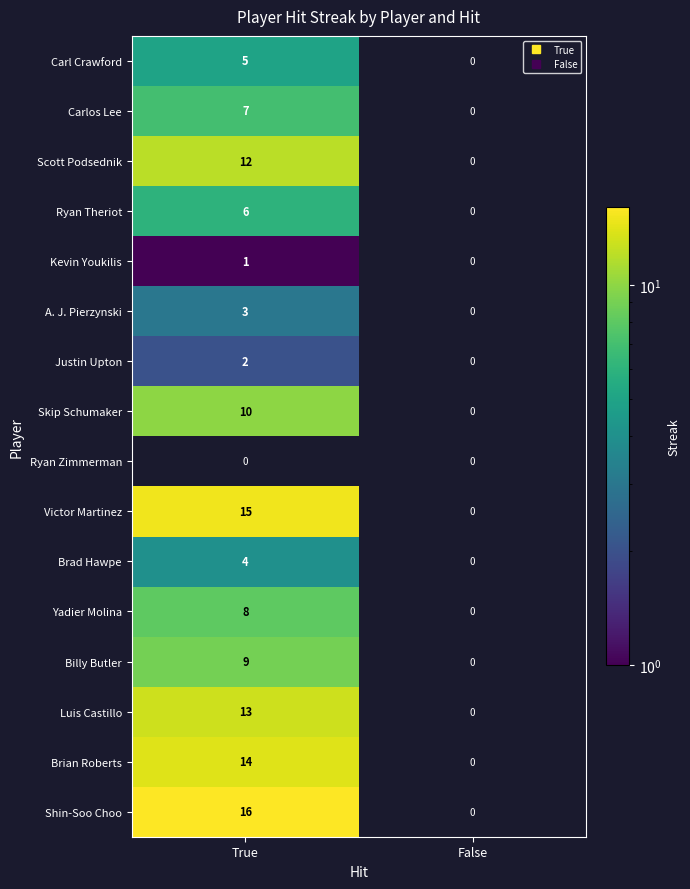

Rank the categories by Yadier Molina value from highest to lowest.

True, False